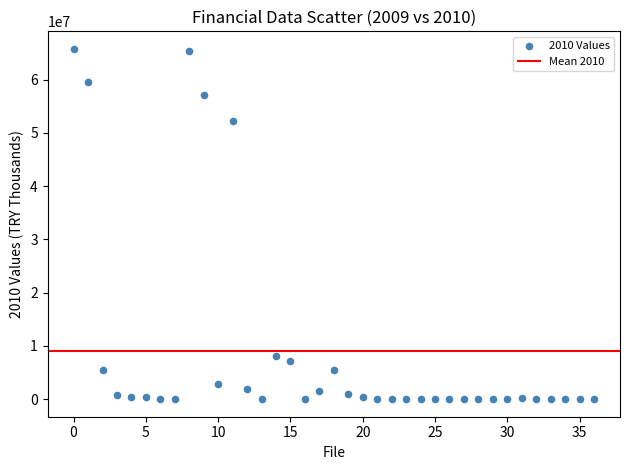

What Y value in the scatter plot is closest to 32886473?

52243178.9